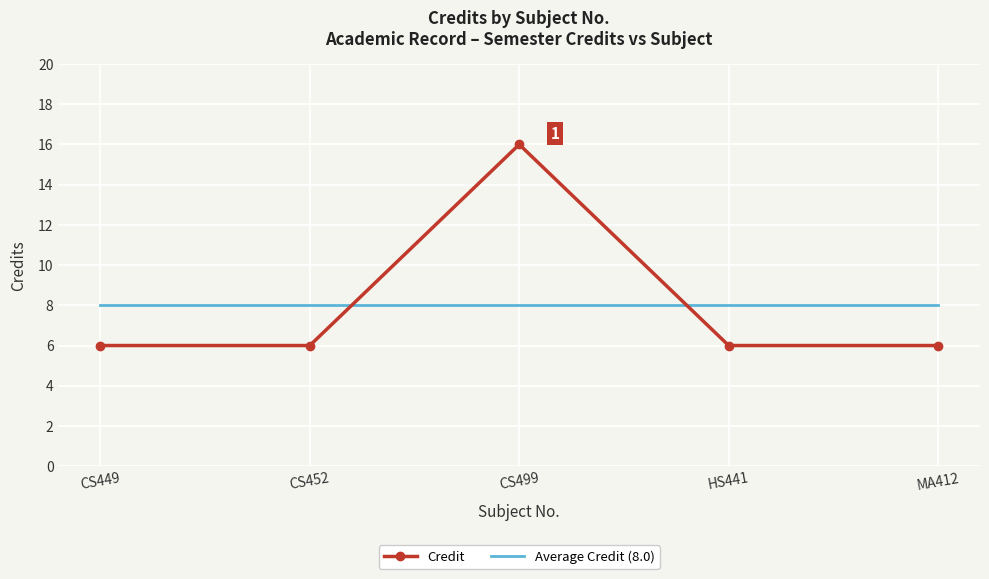

What is the minimum value for Credit?

6